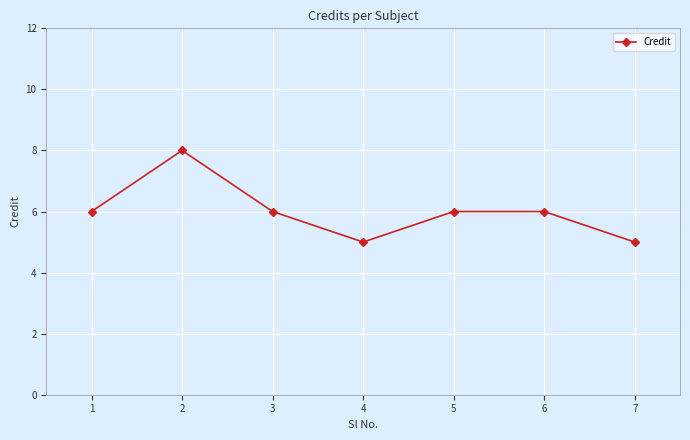

Reading left to right, what are all the values shown in this chart?

6	8	6	5	6	6	5